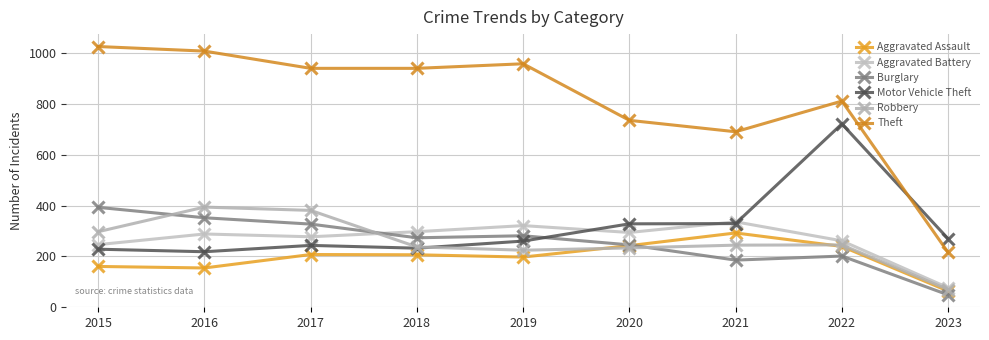

Which series has the largest range (max minus min)?

Theft